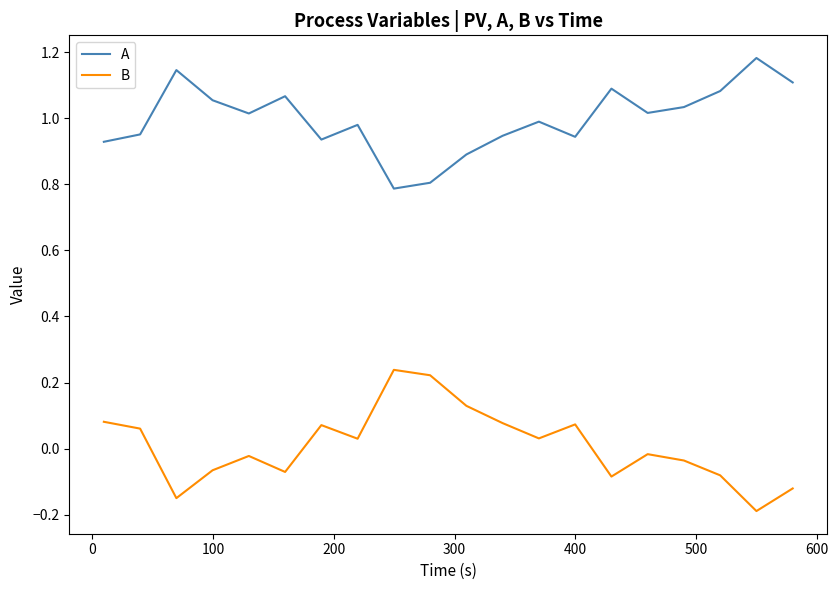

True or false: A and B cross at least once.

False